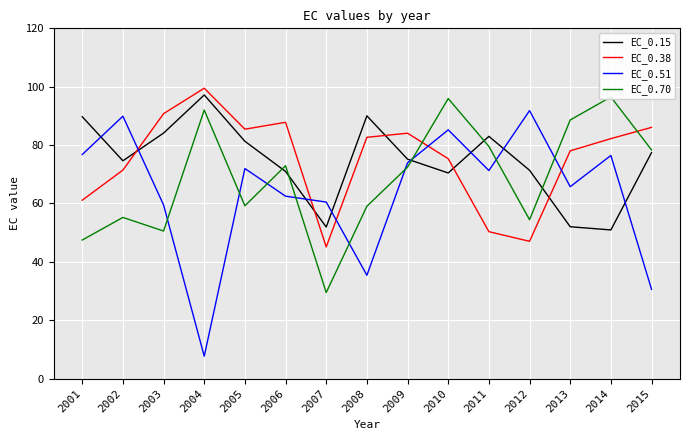

How many lines are shown in the chart?

4